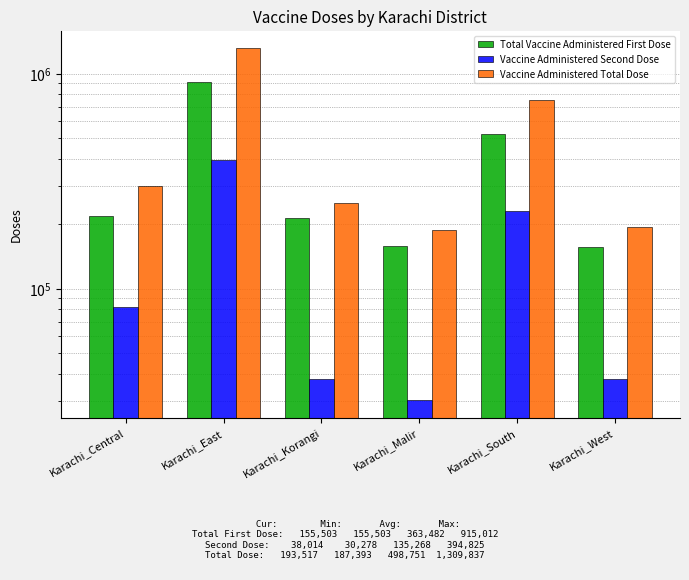

Which has a higher value, Karachi_West or Karachi_Central?

Karachi_Central